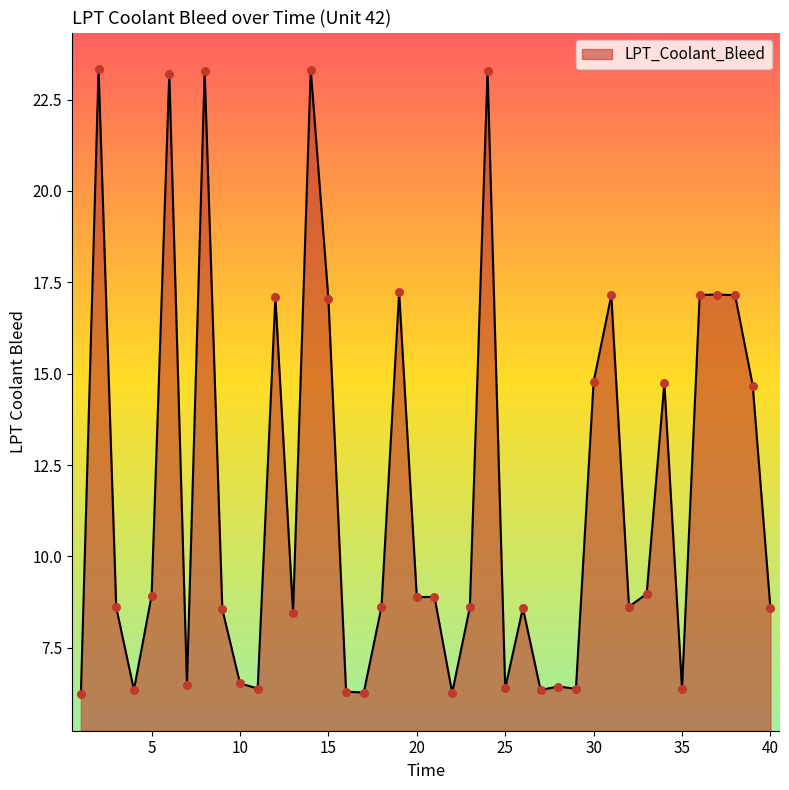

What is the difference between the maximum and minimum values?

17.1